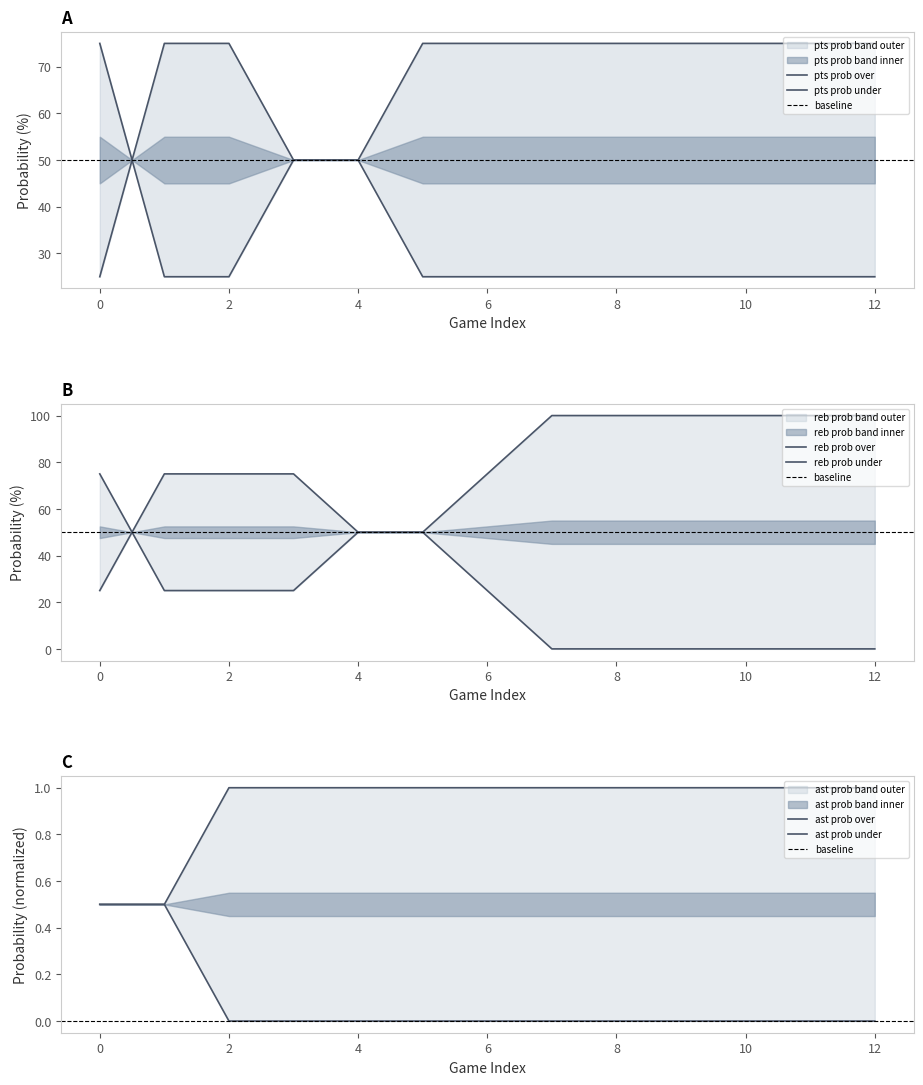

True or false: reb prob over and reb prob under cross at least once.

True